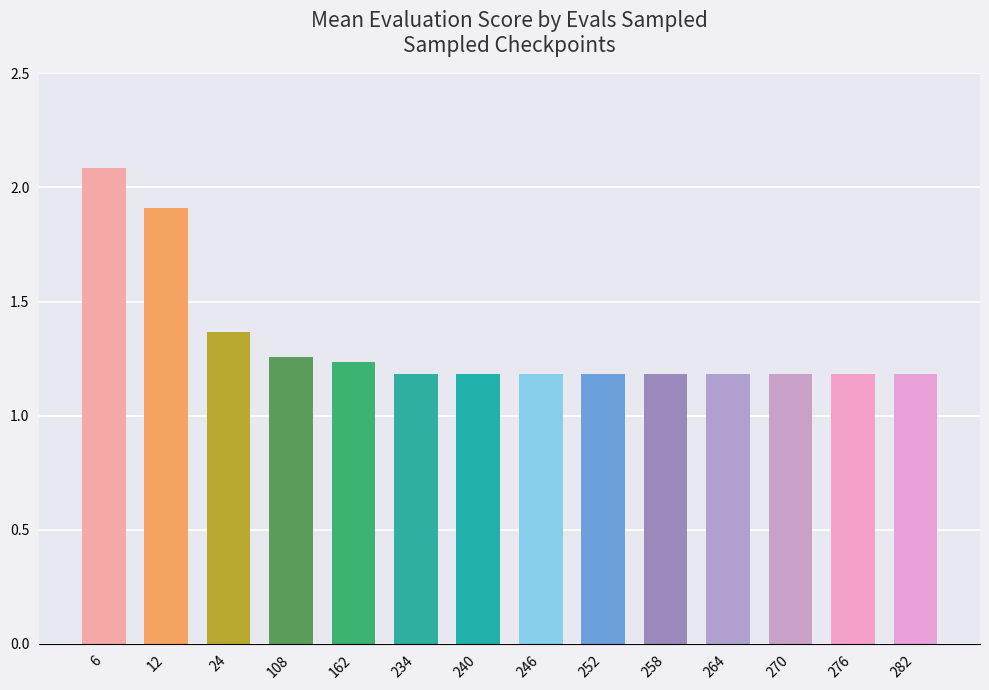

What is the sum of all values?

18.5